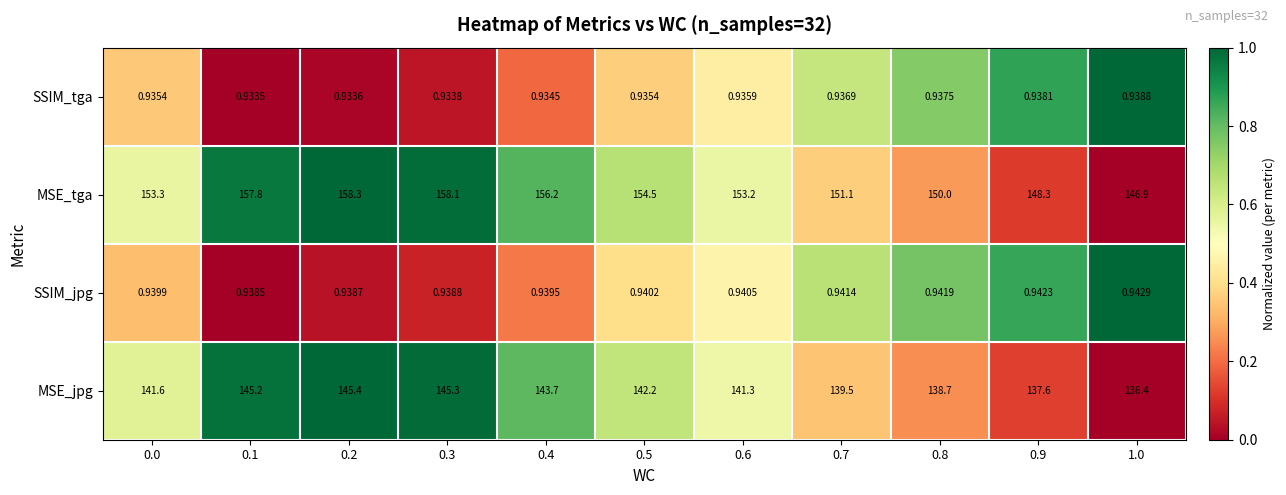

Is the value of MSE_tga at 1.0 greater than the value of MSE_jpg at 0.9?

Yes